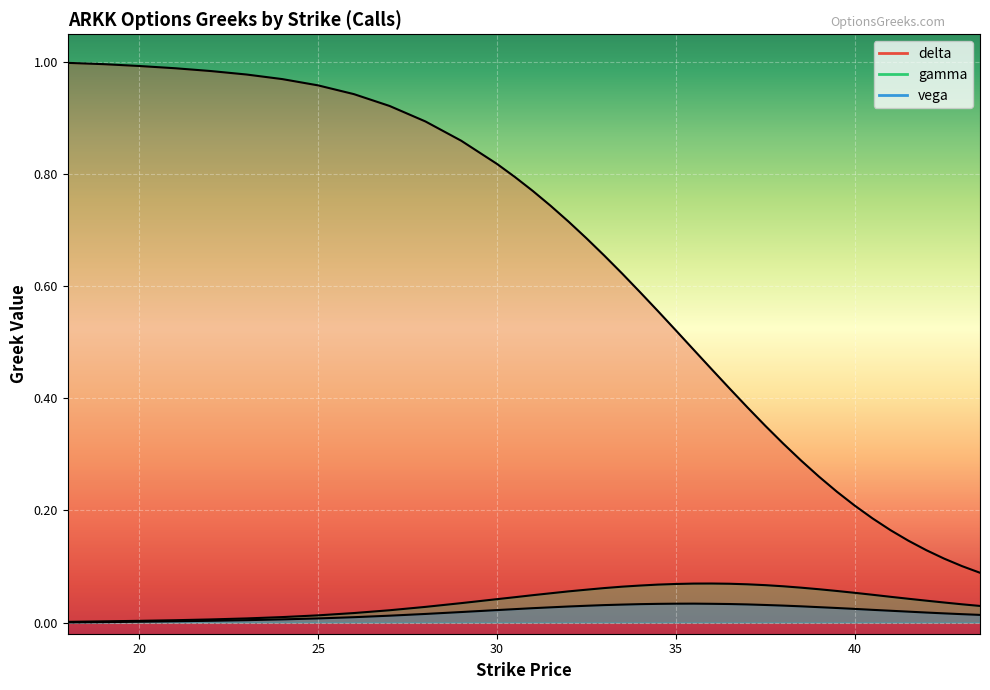

What is the sum of the vega values at 39 and 37.5?

0.1